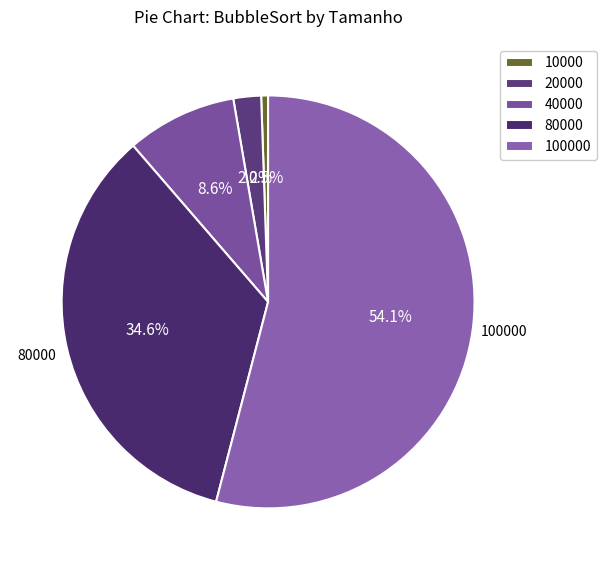

To the nearest percent, what is the average slice percentage?

20%